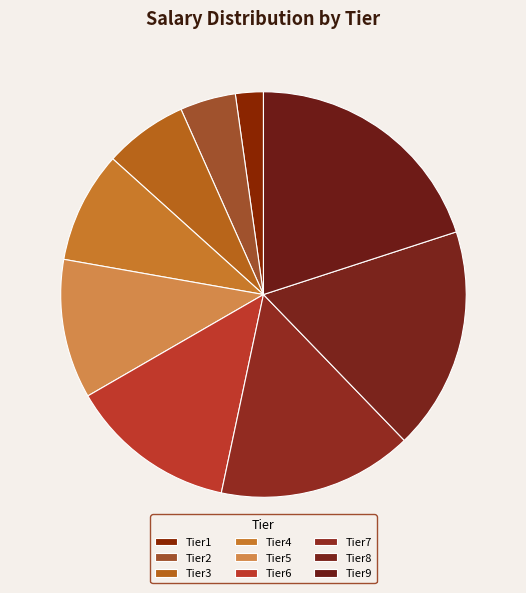

Approximately how many times larger is the value at Tier2 compared to Tier5?

0.4